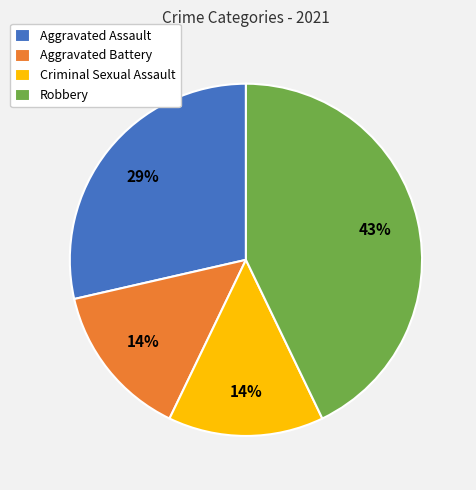

The Criminal Sexual Assault slice represents 25% of the pie. True or false?

False